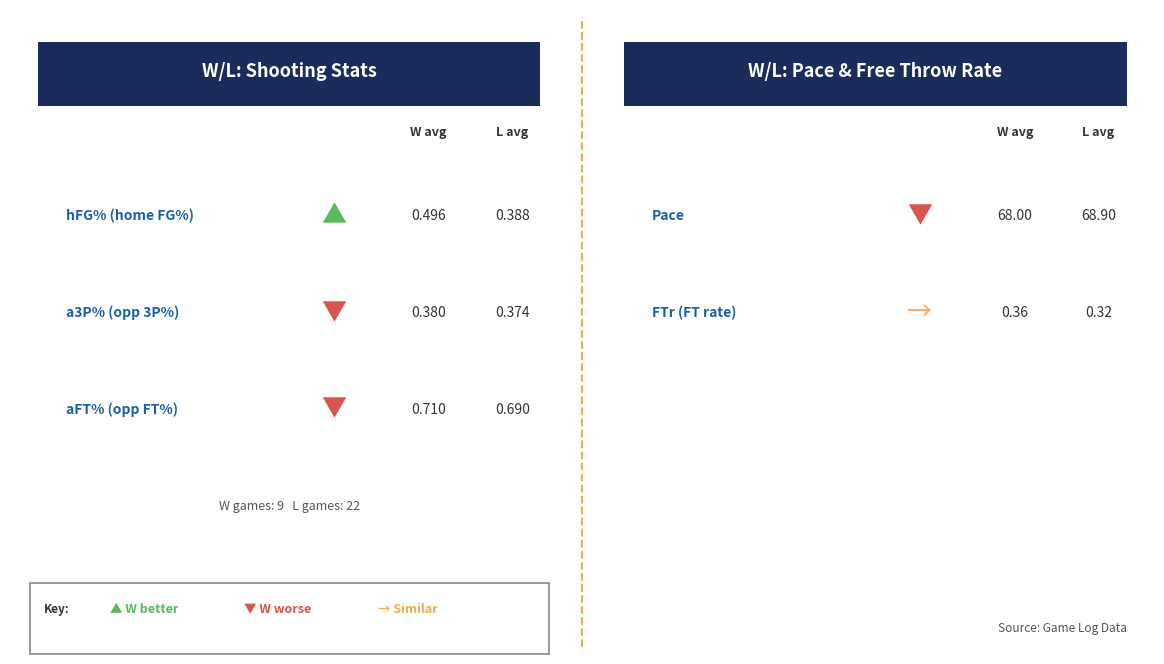

The value of FTr at 0 is 0.4. True or false?

True